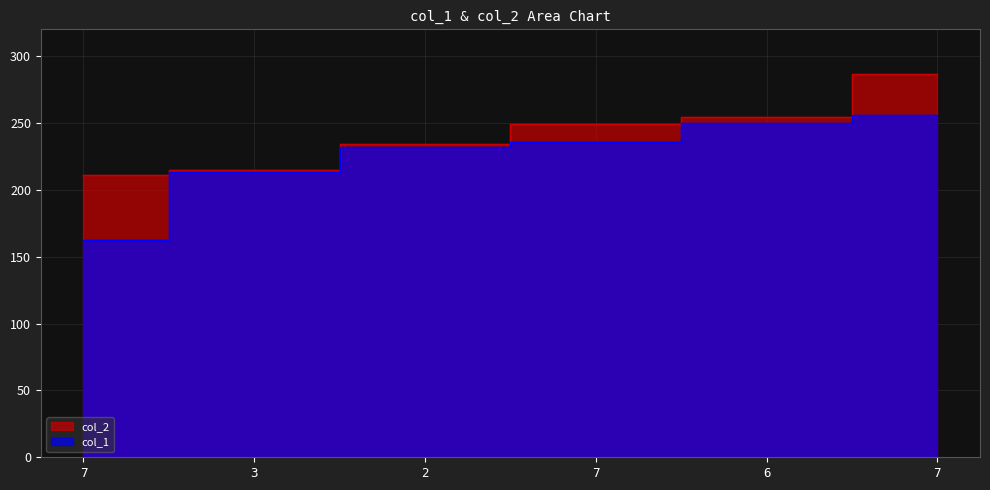

Is it true that col_2 equals 326.2 at 2?

False